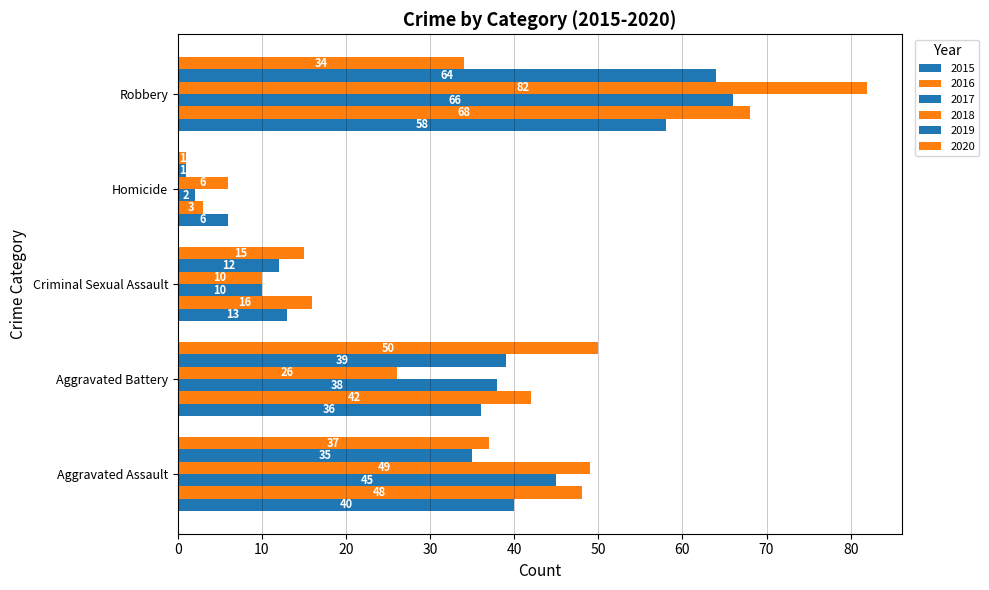

How many series are shown in this chart?

6